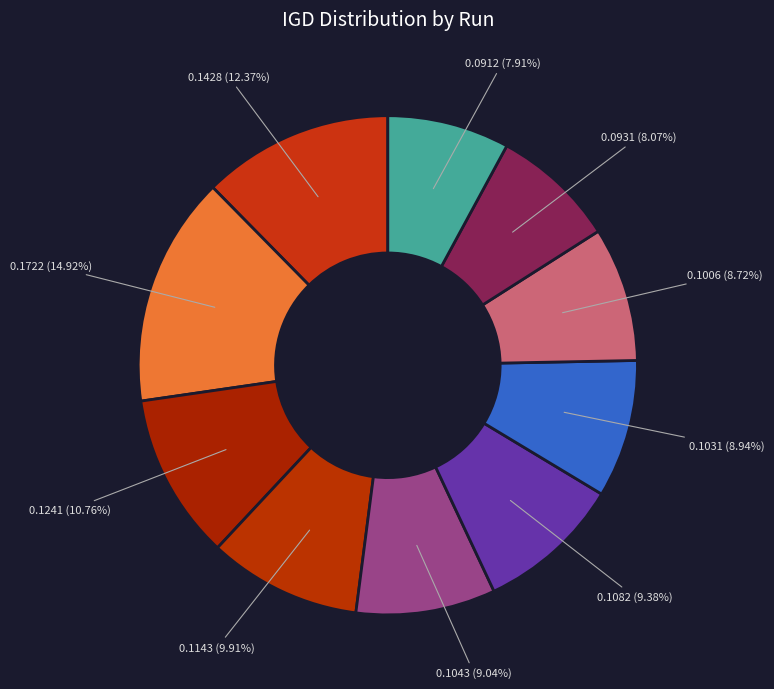

Count the number of slices in the pie.

10